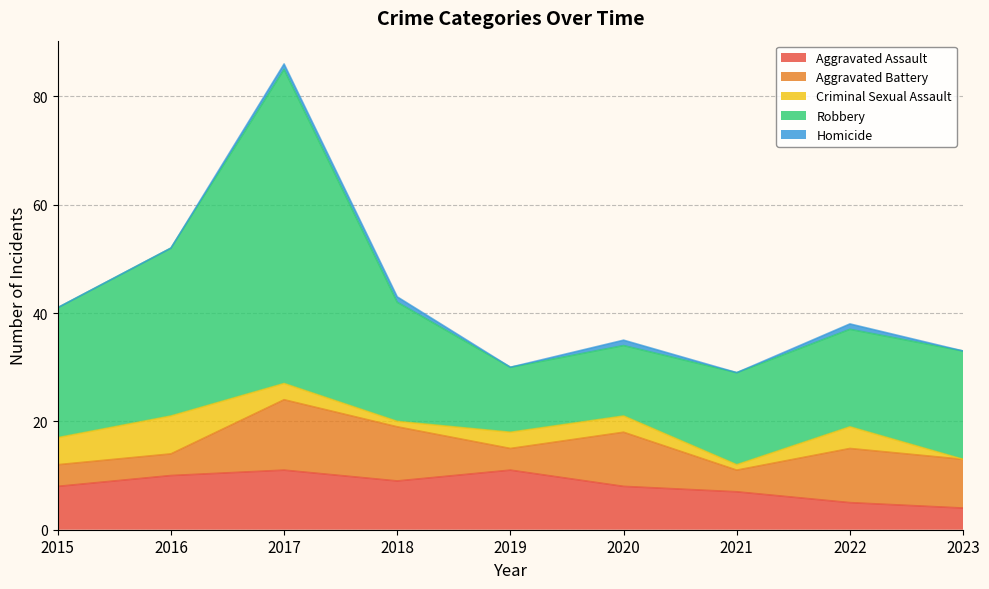

What is the difference between the second highest and minimum values in the Criminal Sexual Assault series?

5